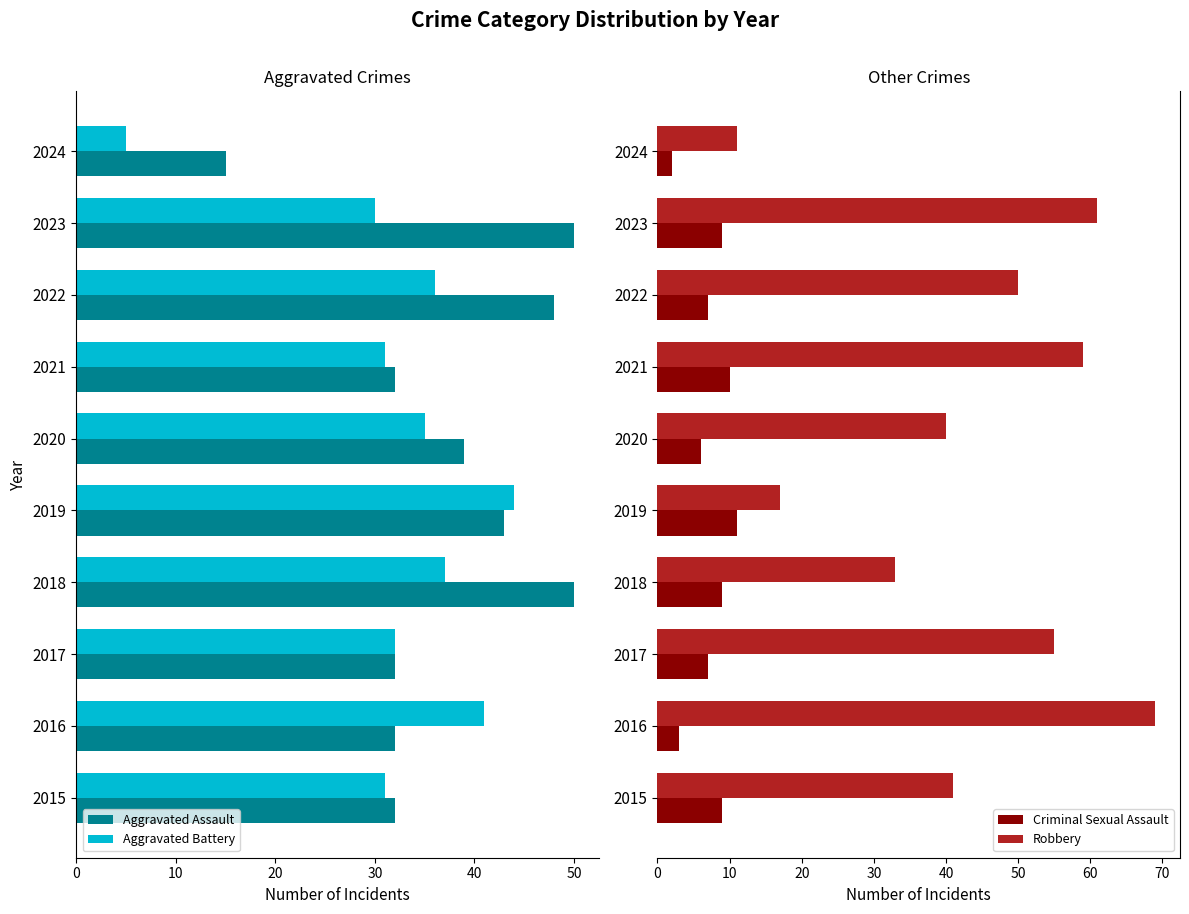

Which series has the widest spread of values?

Robbery